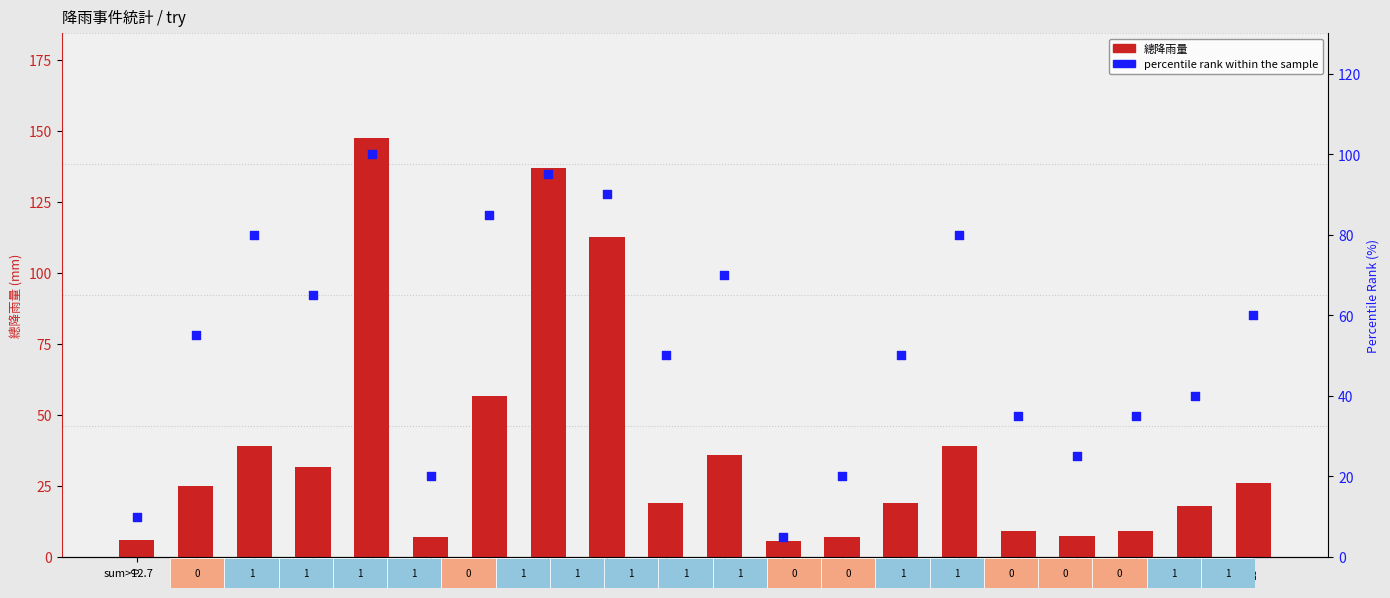

At how many categories does at least one series exceed 42?

12